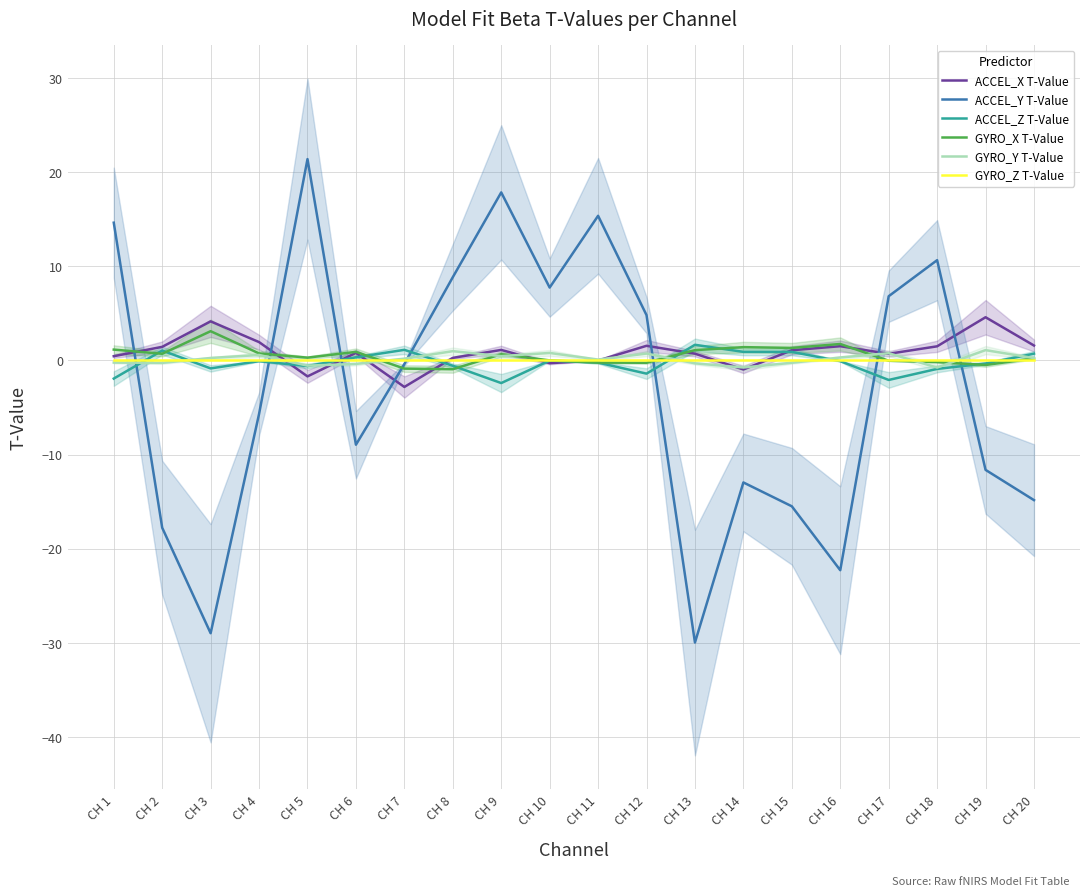

True or false: GYRO_Z T-Value and GYRO_X T-Value cross at least once.

True